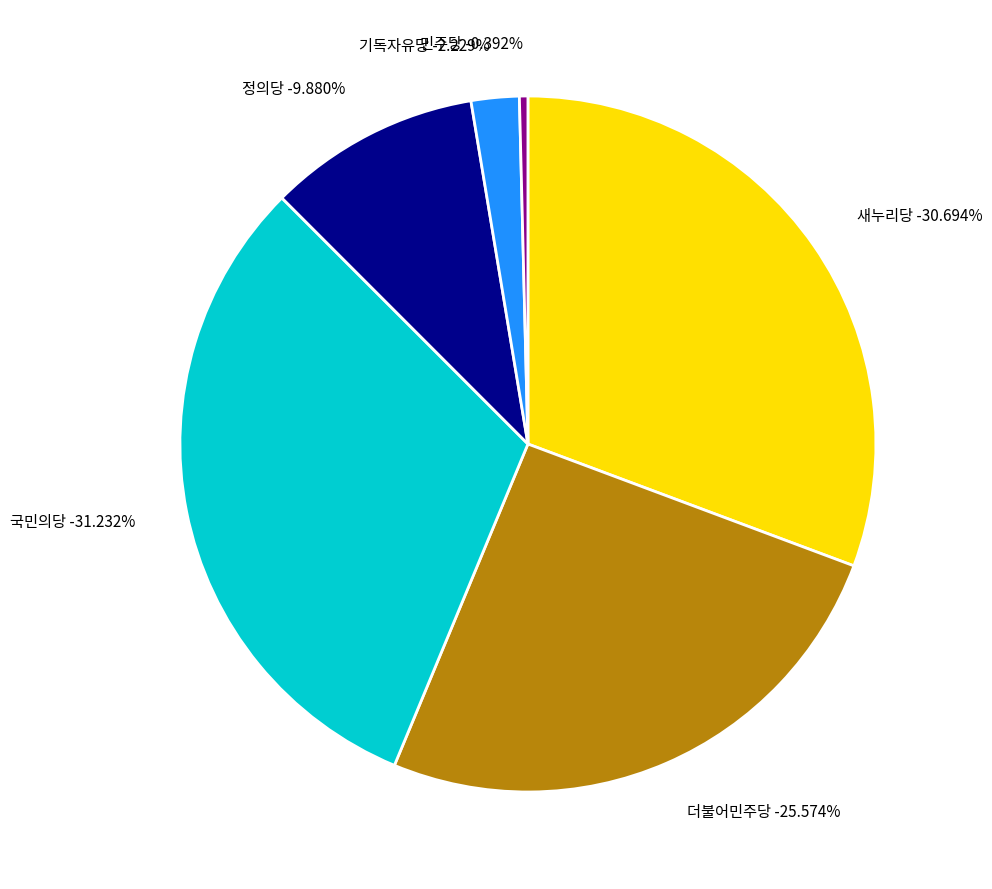

What is the ratio of the value at 기독자유당 to the value at 새누리당?

0.1